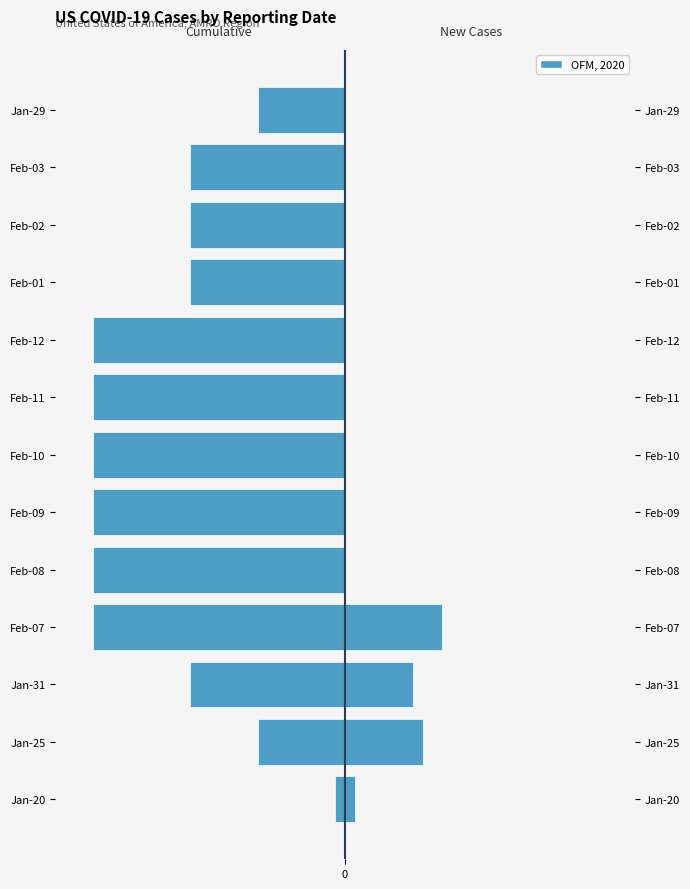

How many values in the Cumulative Cases series exceed -16?

3